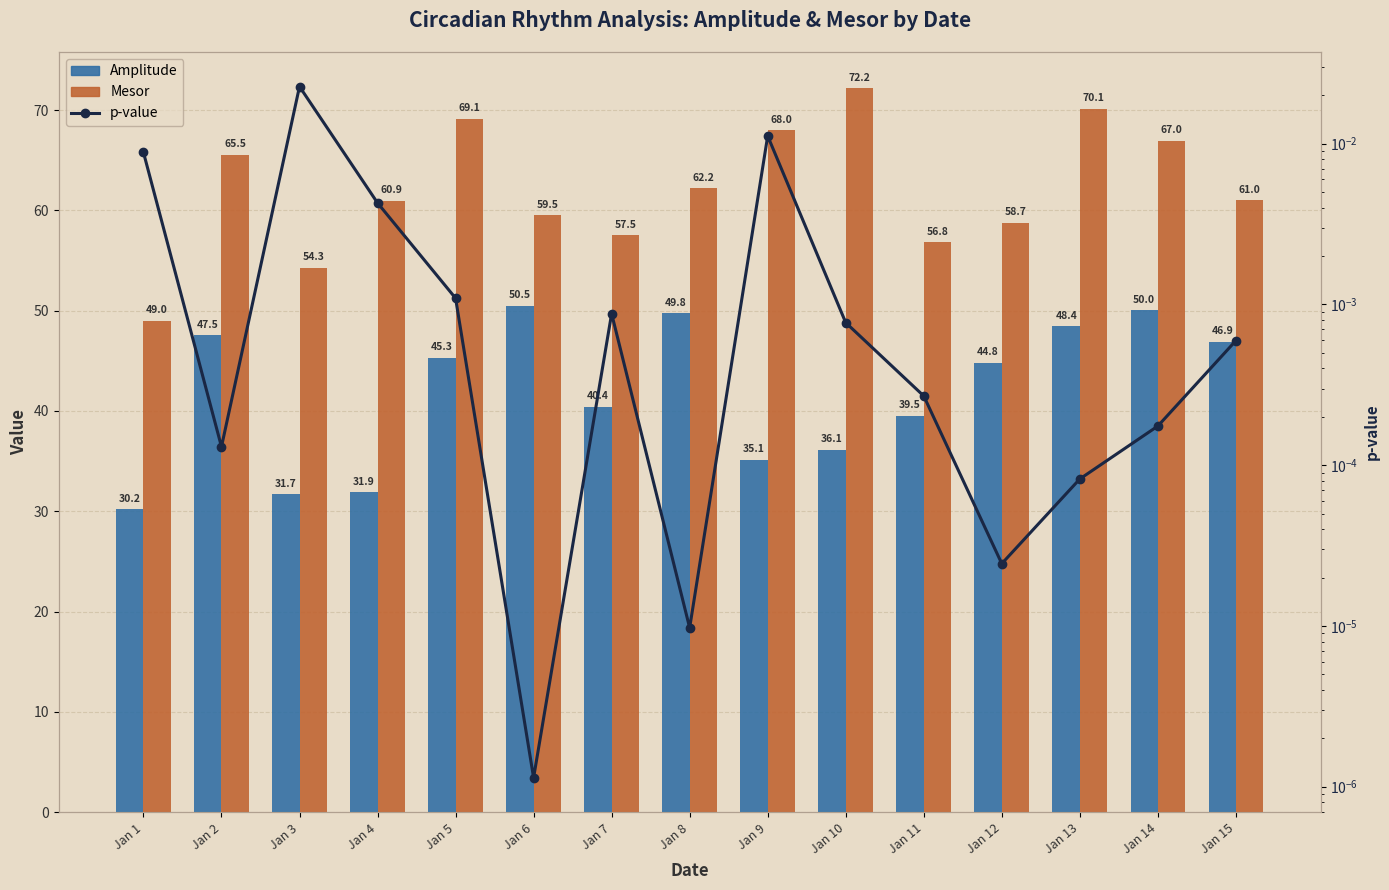

Is it true that Mesor equals 43.3 at Jan 2?

False